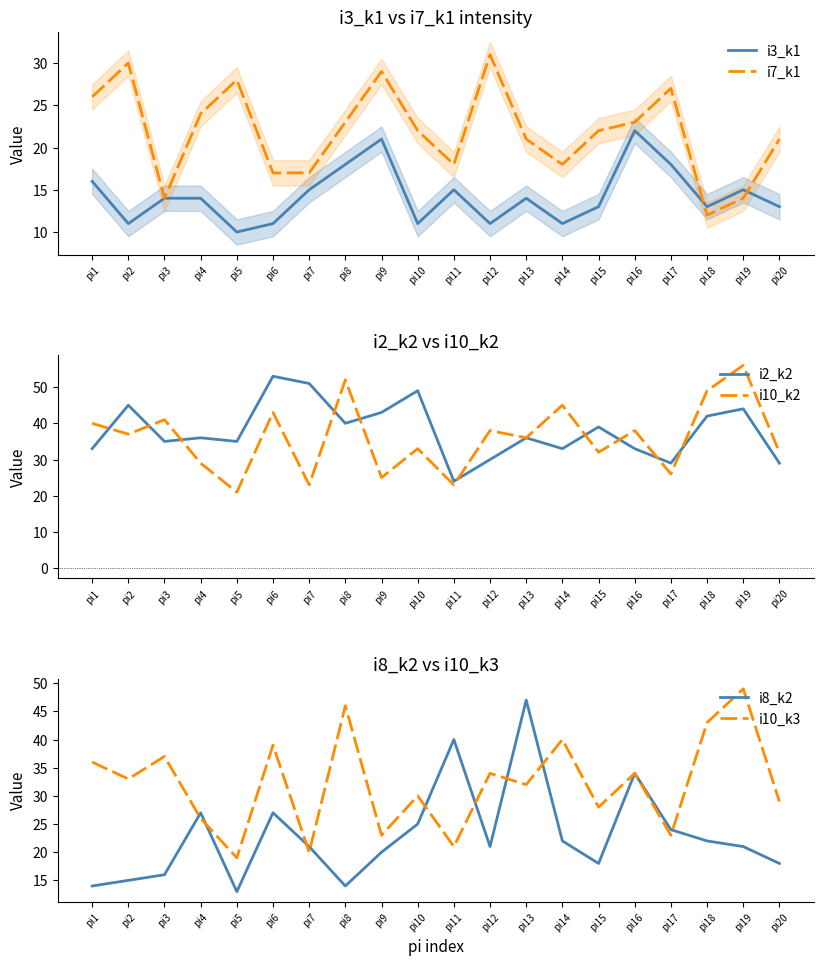

What is the approximate value of i2_k2 at pi8?

40